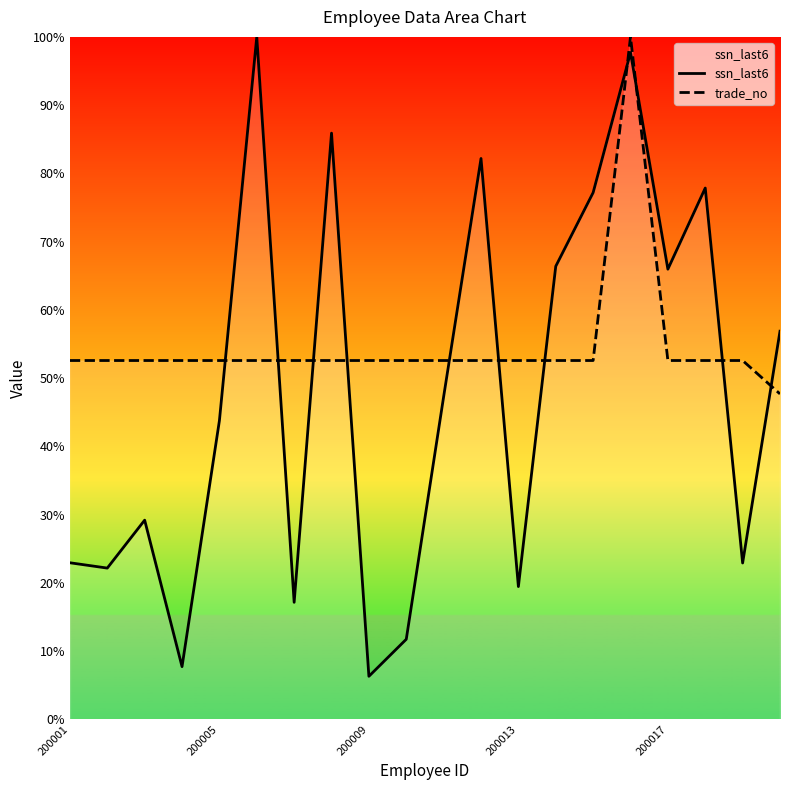

The value of ssn_last6 at 10 is 12.9. True or false?

False